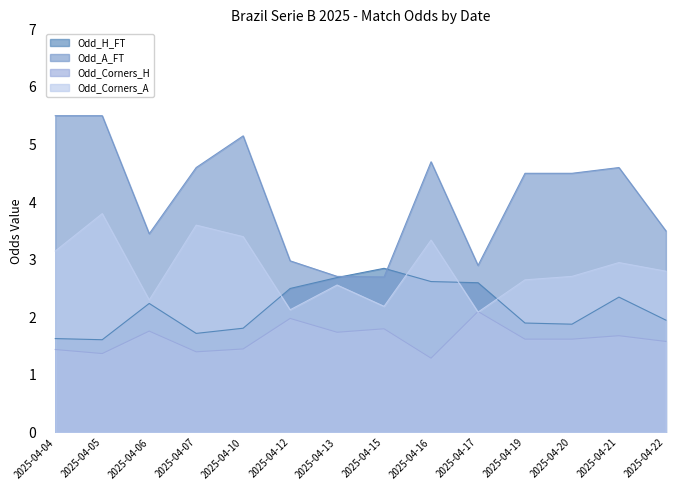

How many interior local valleys does the Odd_H_FT series have?

3